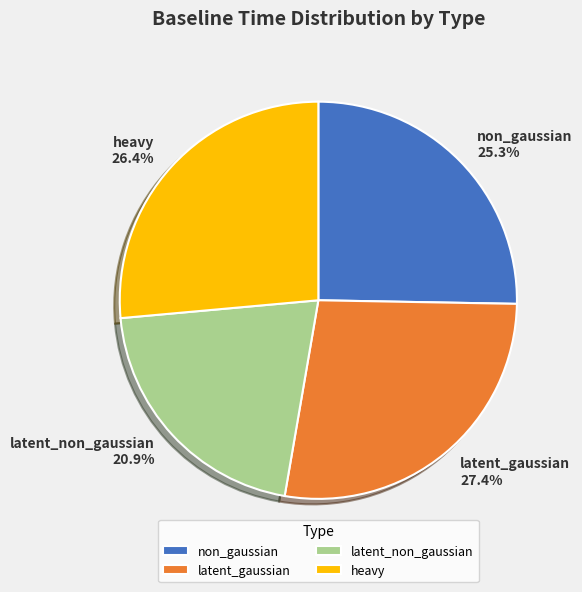

Is there a majority slice in this chart?

No